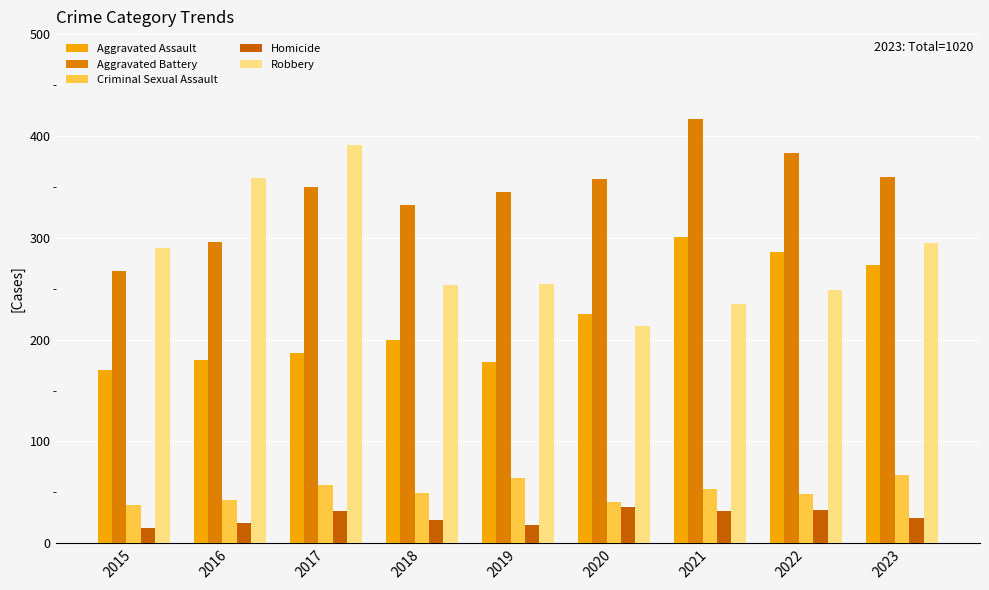

What are all the series names shown in the legend?

Aggravated Assault, Aggravated Battery, Criminal Sexual Assault, Homicide, Robbery